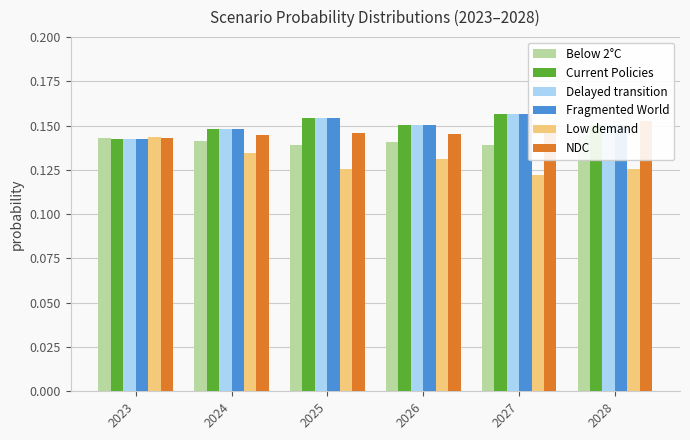

How many groups of bars are there?

6